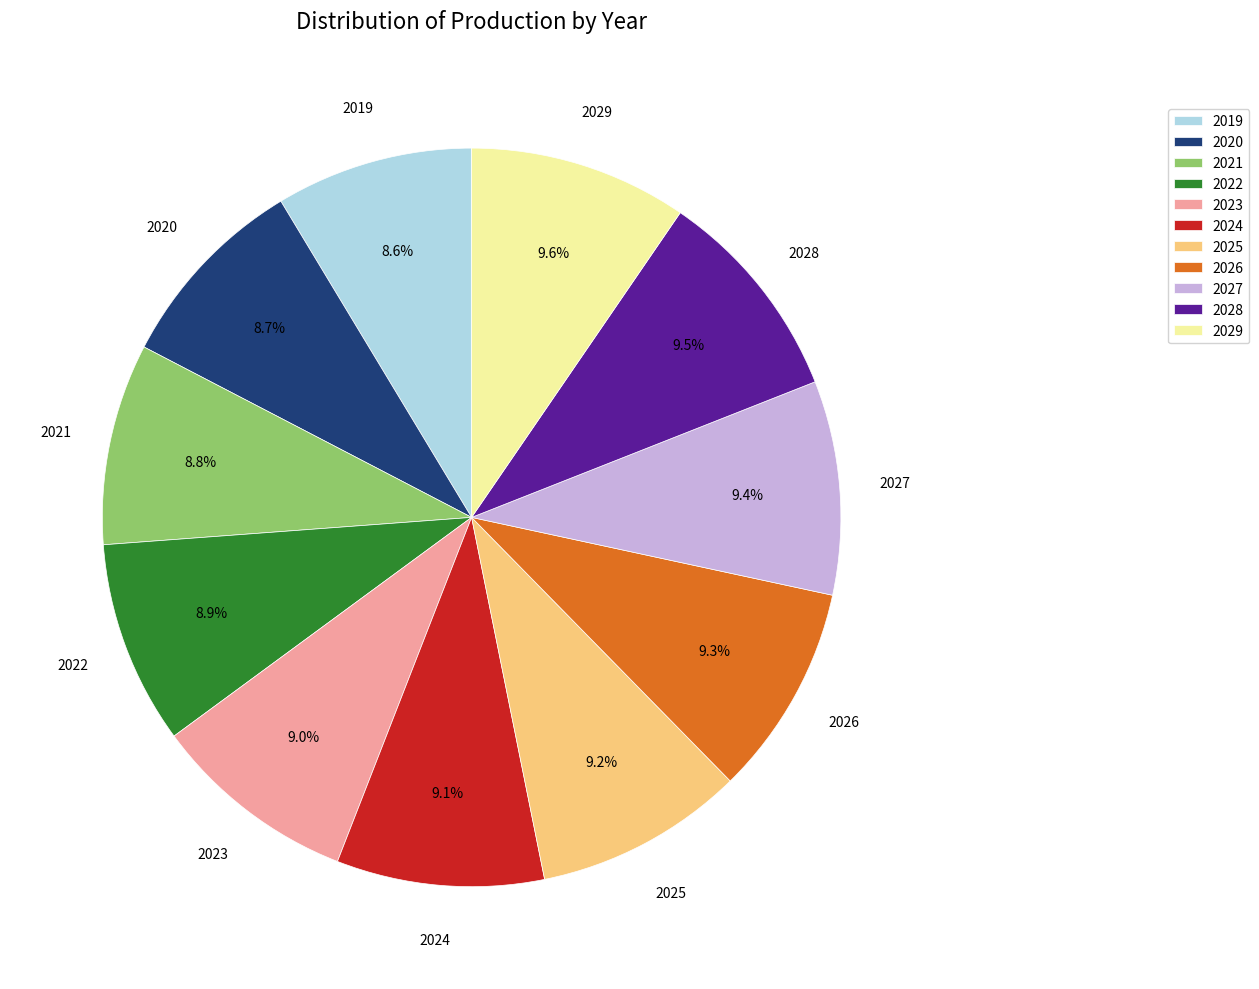

Does 2028 represent more than half of the total?

No